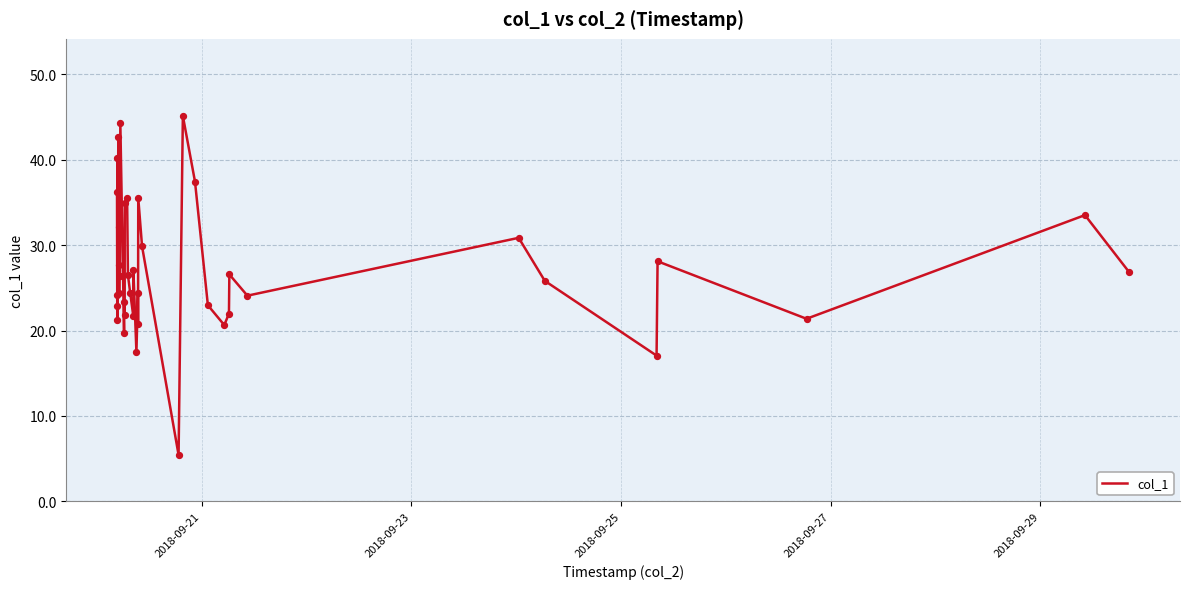

What is the maximum value shown in the chart?

45.1